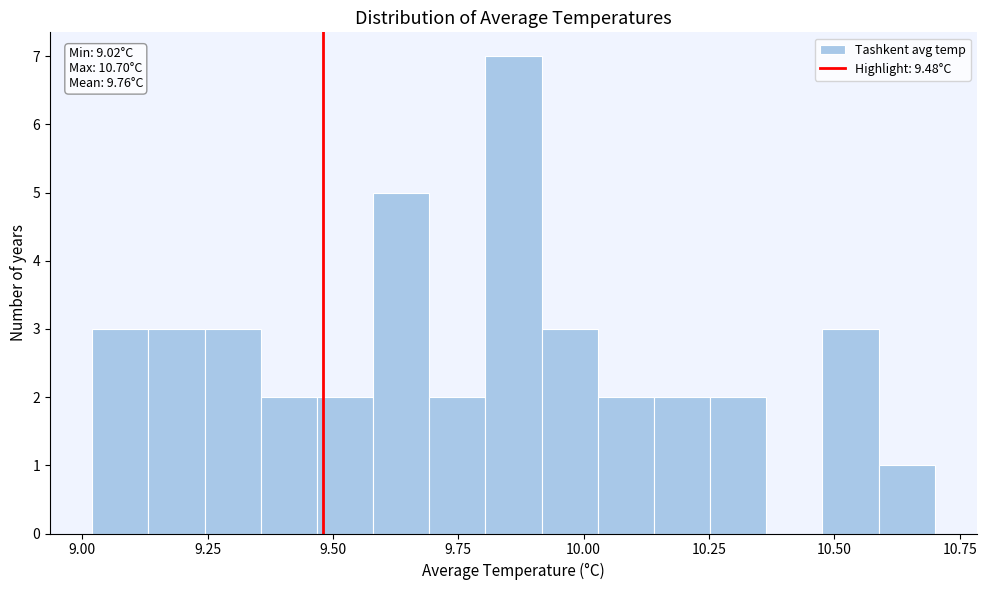

Read against the x-axis, roughly where is the centre of the tallest bar?

9.85